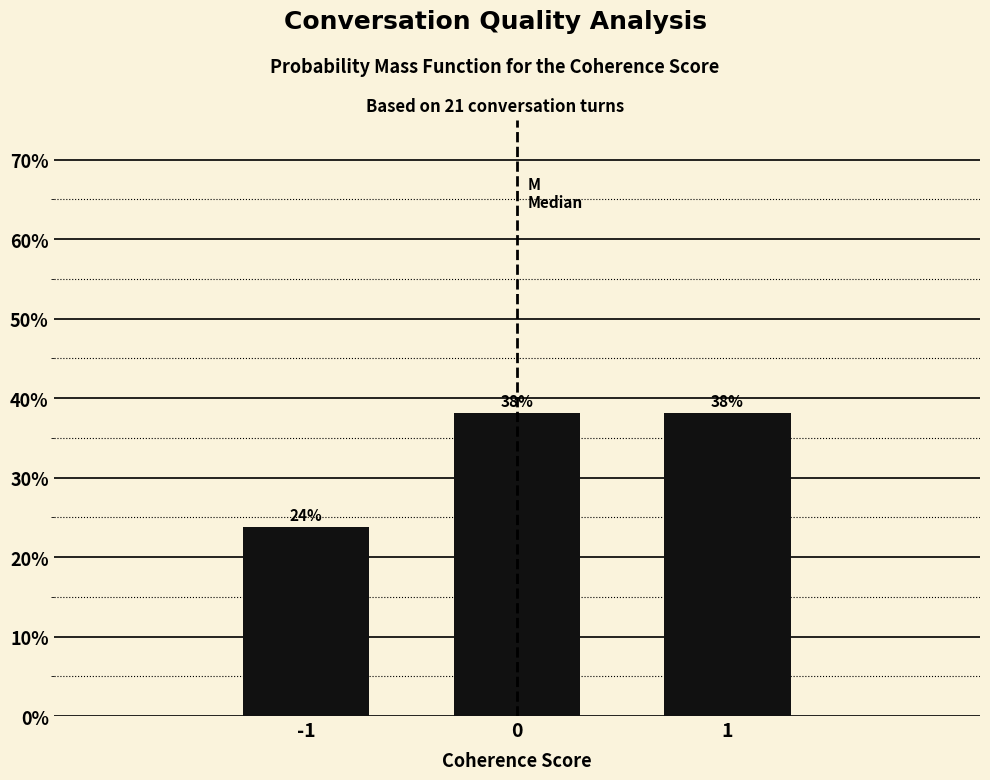

Does the chart contain any negative values?

No